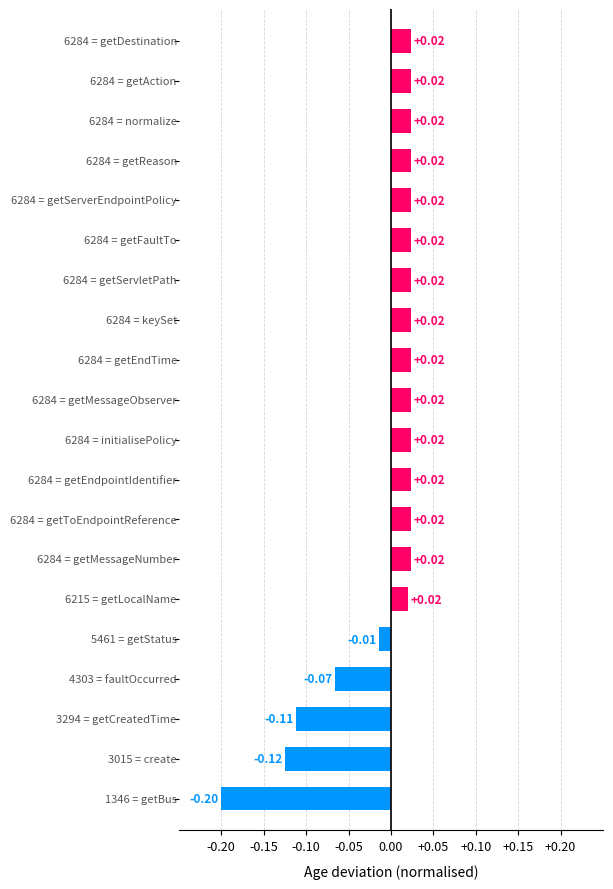

Are the bars horizontal?

Yes